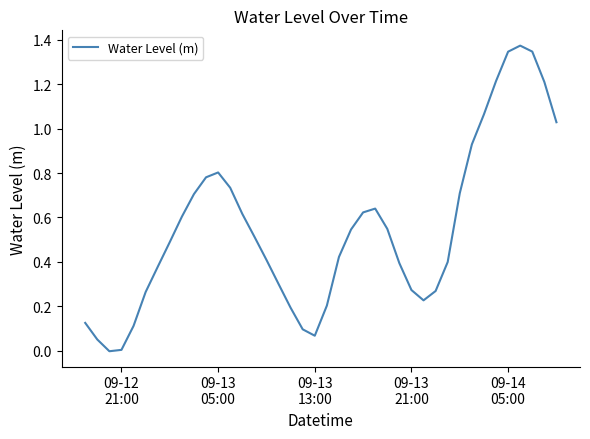

Where is the first local maximum?

09-13
05:00